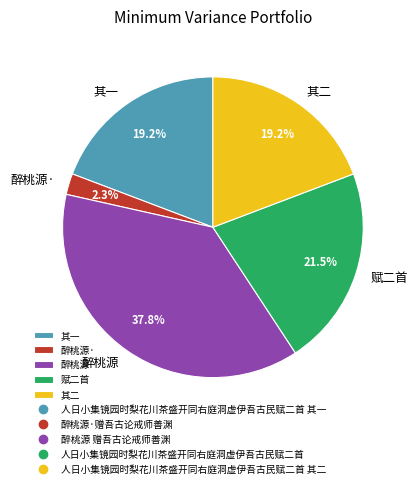

Is there a majority slice in this chart?

No